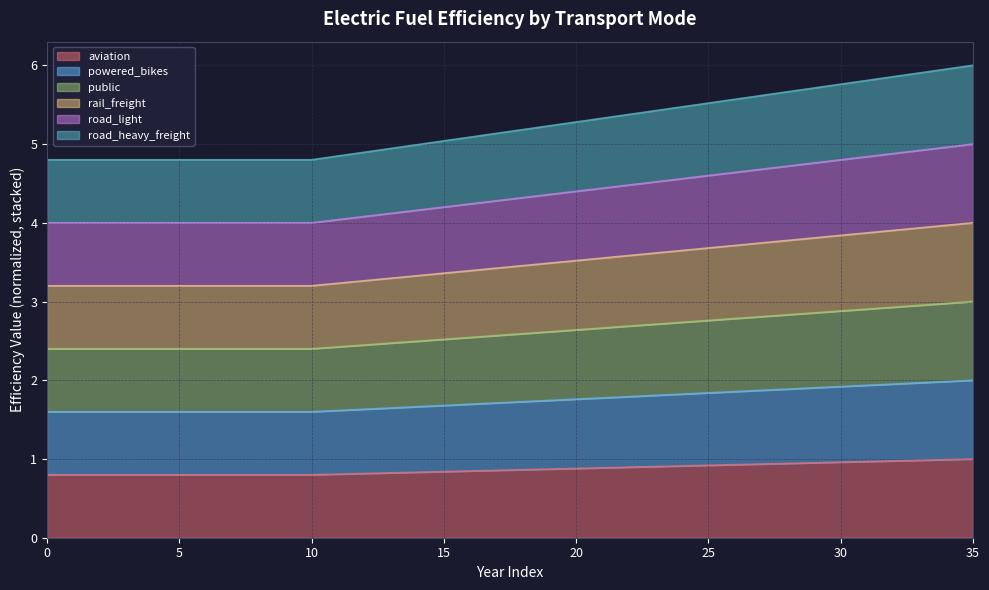

What is the greatest value displayed?

6.0